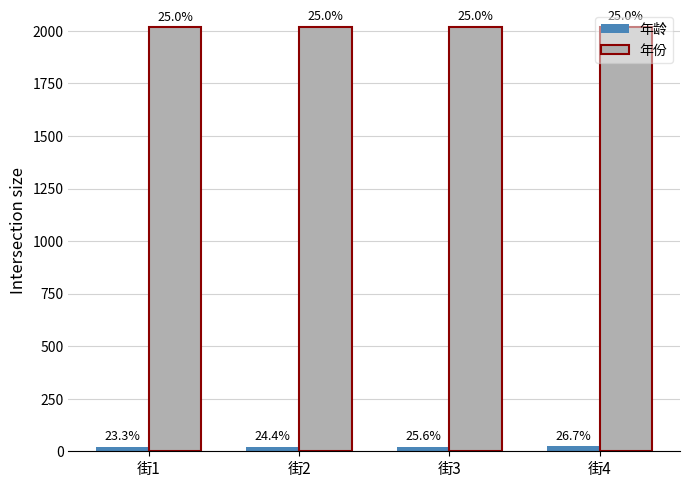

How many groups of bars are there?

4